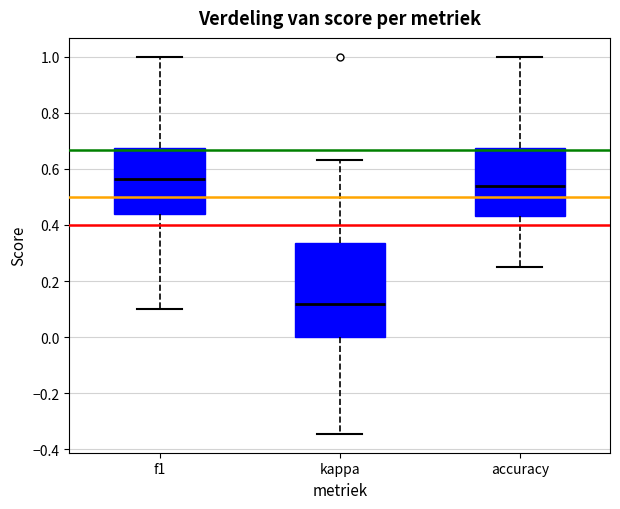

Reading left to right, transcribe this box plot: for each box, give where its median line is, the range the box spans, and where its two whiskers end, as read against the y-axis. The values are not printed on the chart, so give them approximately, as read against the axis.

f1: median 0.56, box 0.44 to 0.68, whiskers 0.10 to 1.00
kappa: median 0.12, box 0.00 to 0.34, whiskers -0.34 to 0.64
accuracy: median 0.54, box 0.44 to 0.68, whiskers 0.26 to 1.00